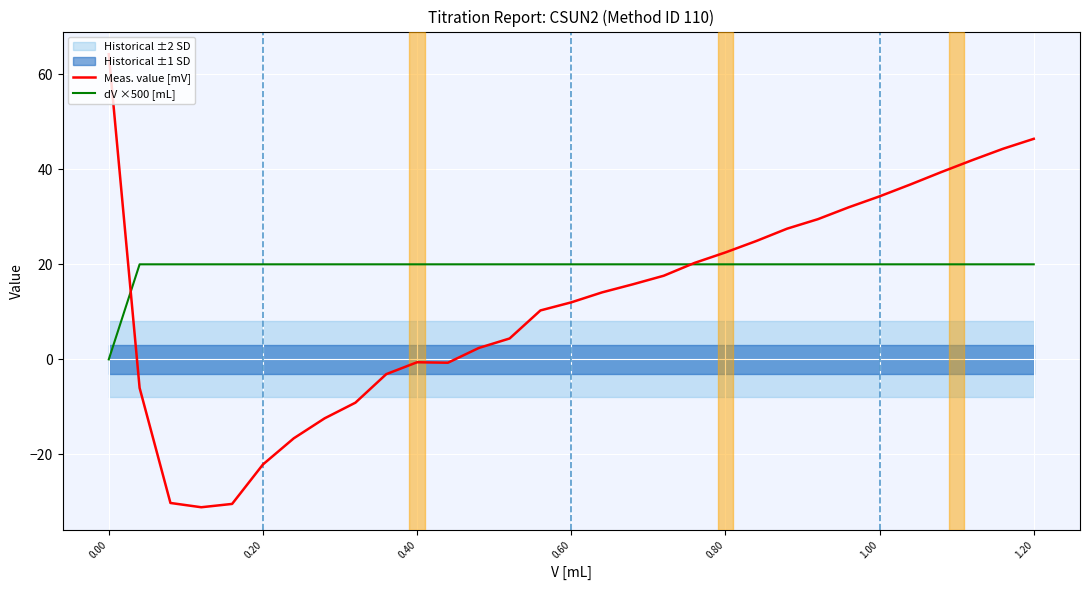

Does the chart display data point markers on the line(s)?

No